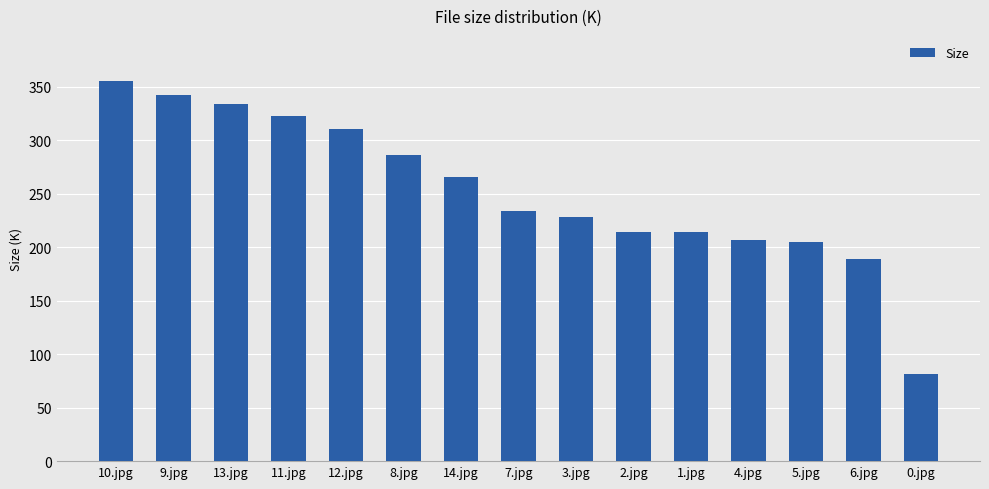

What is the ratio of the value at 4.jpg to the value at 1.jpg?

1.0